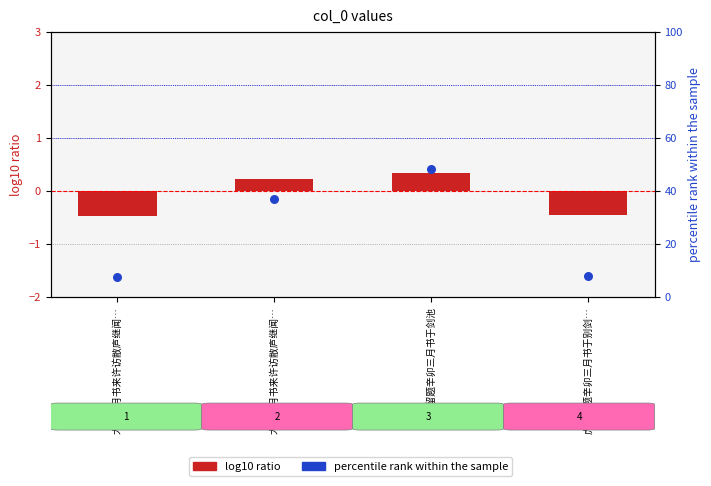

What are all the series names shown in the legend?

log10 ratio, percentile rank within the sample